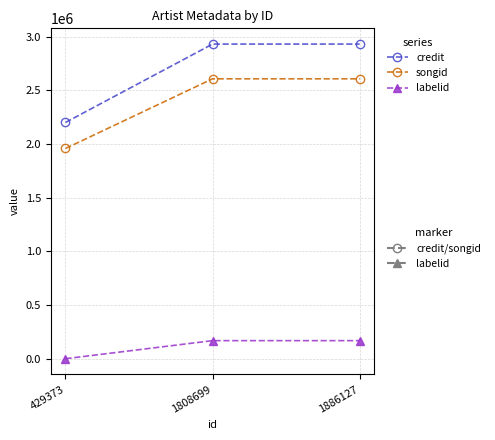

What is the total value across all series at 1808699?

5704608